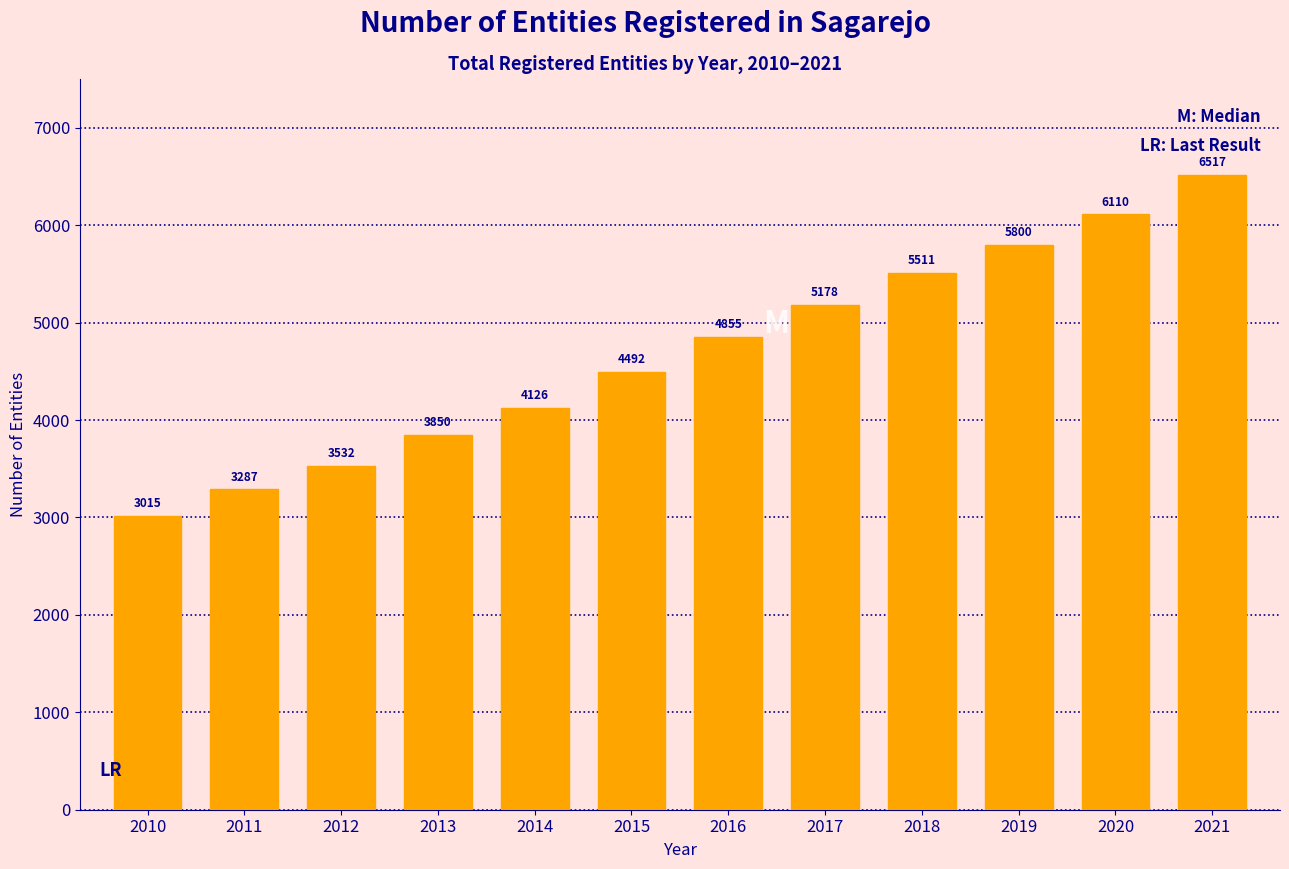

Reading left to right, what are all the values shown in this chart?

2010=3015	2011=3287	2012=3532	2013=3850	2014=4126	2015=4492	2016=4855	2017=5178	2018=5511	2019=5800	2020=6110	2021=6517